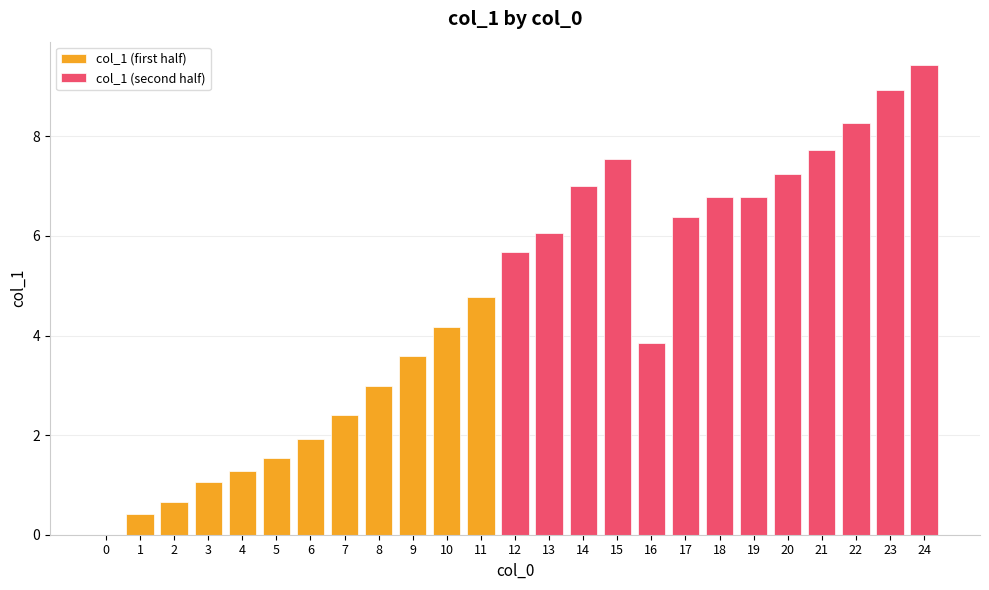

What is the change in value from 0 to 13?

+6.1